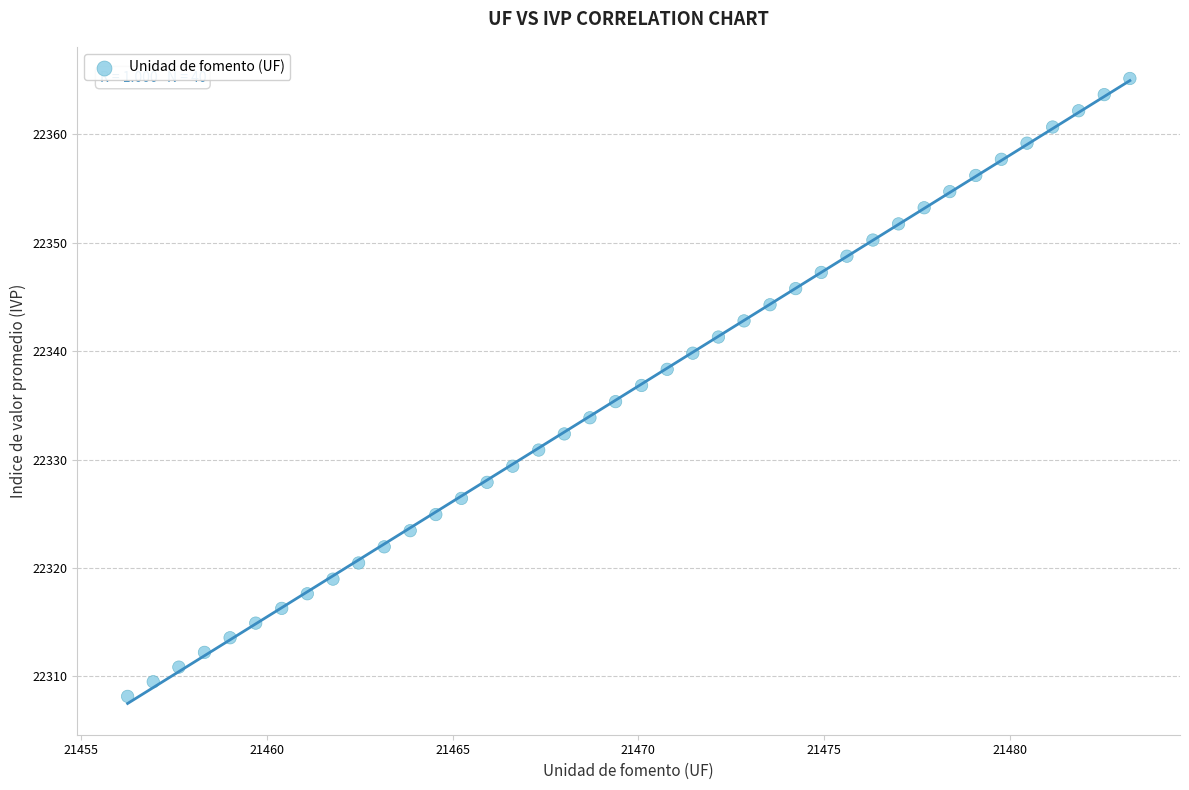

What is the range of Y values (max minus min)?

57.0